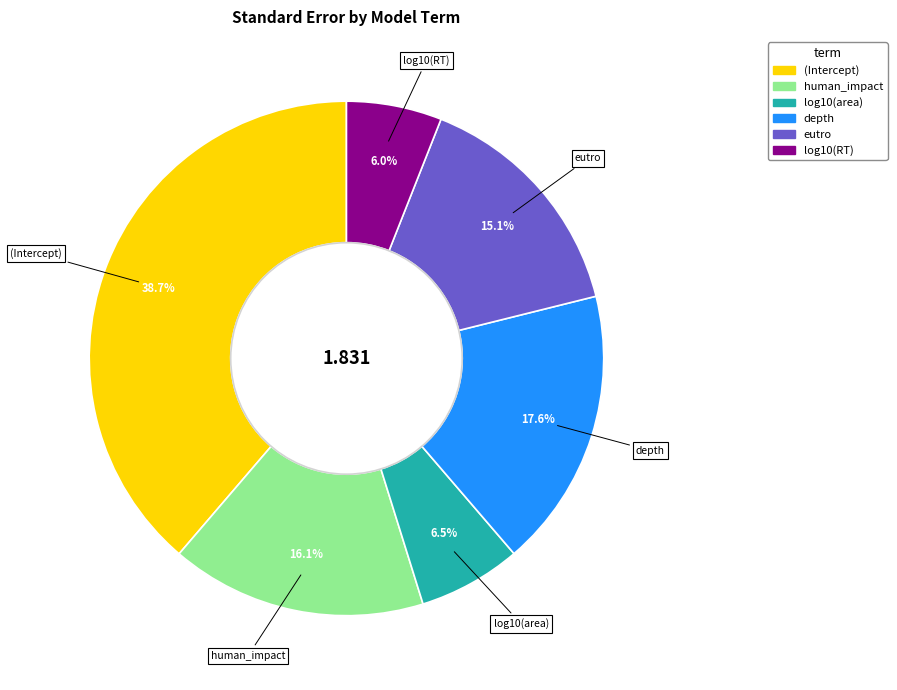

To the nearest percent, what portion does log10(RT) represent?

6%